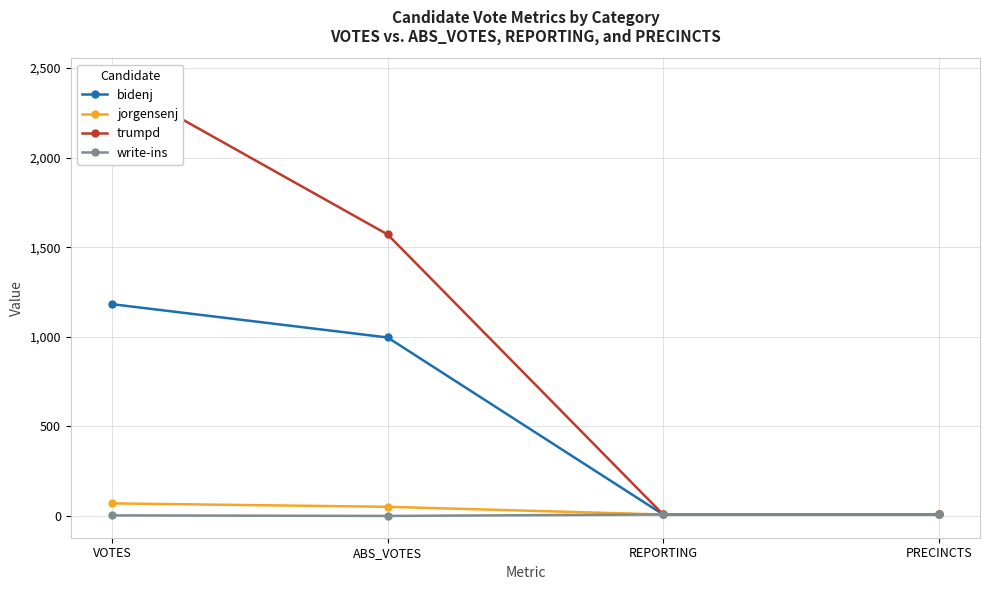

True or false: bidenj has a value of 8 at PRECINCTS.

True